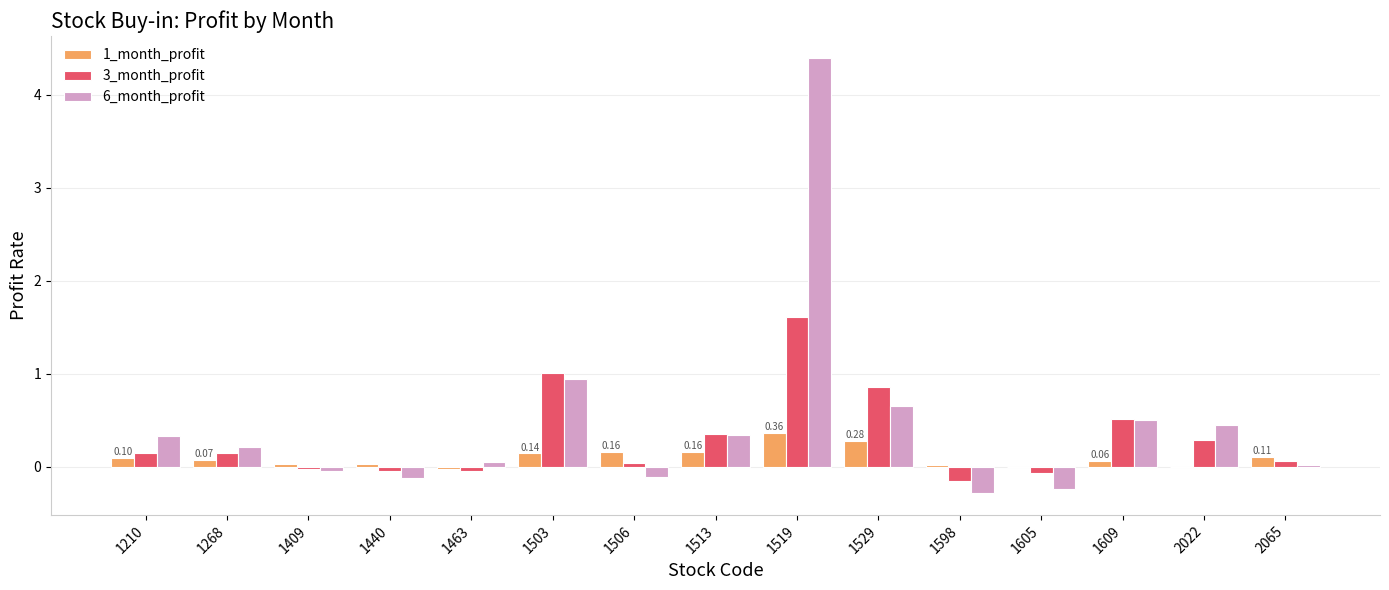

What is the sum of all 1_month_profit values?

1.5